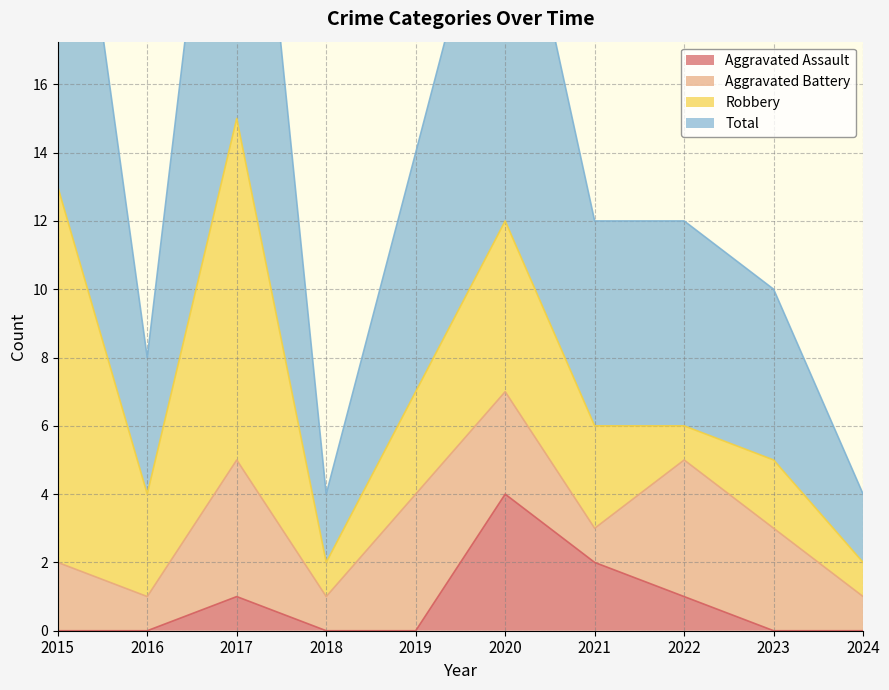

Which label corresponds to the smallest value in the chart?

2015